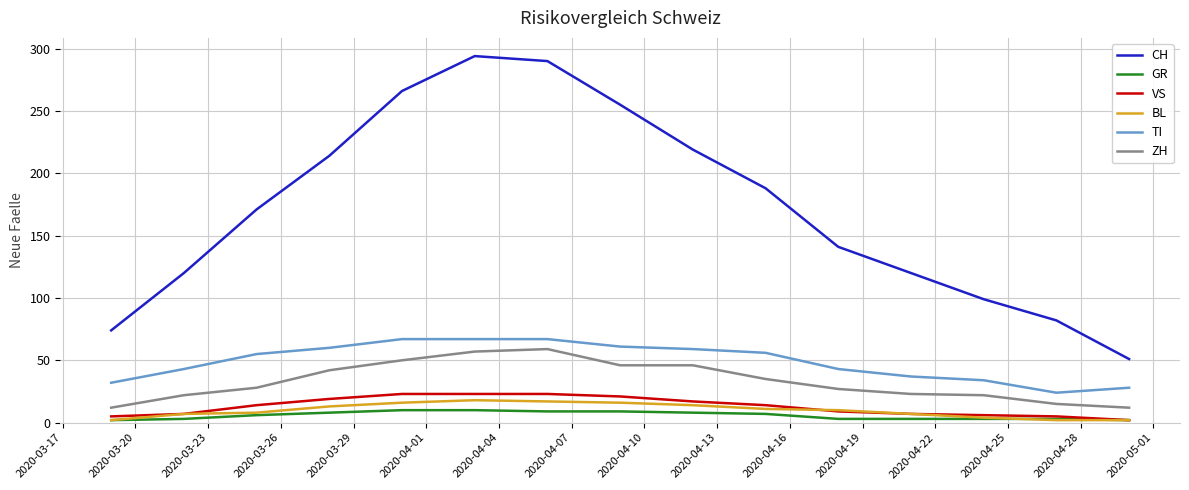

True or false: BL and ZH intersect in this chart.

False